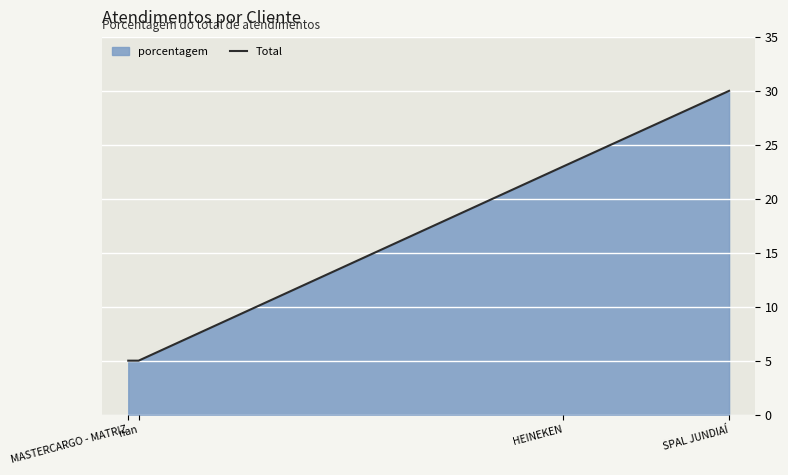

What is the difference between the values at MASTERCARGO - MATRIZ and SPAL JUNDIAÍ?

25